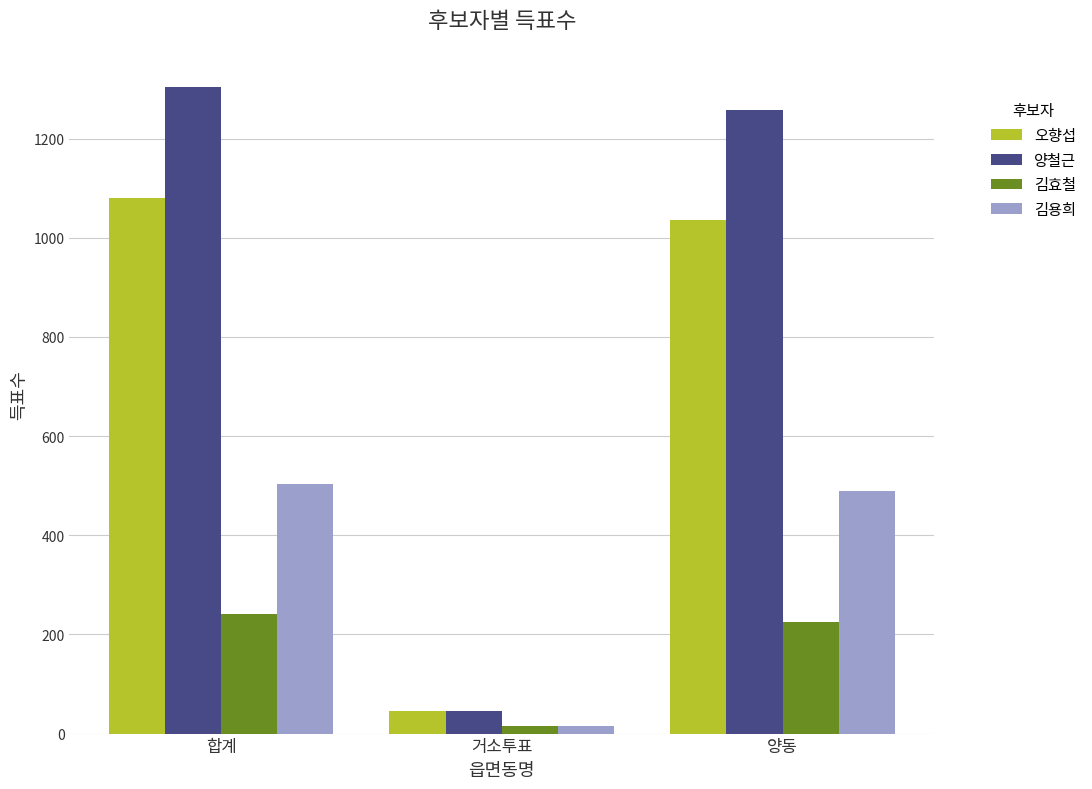

What is the minimum value shown in the chart?

15